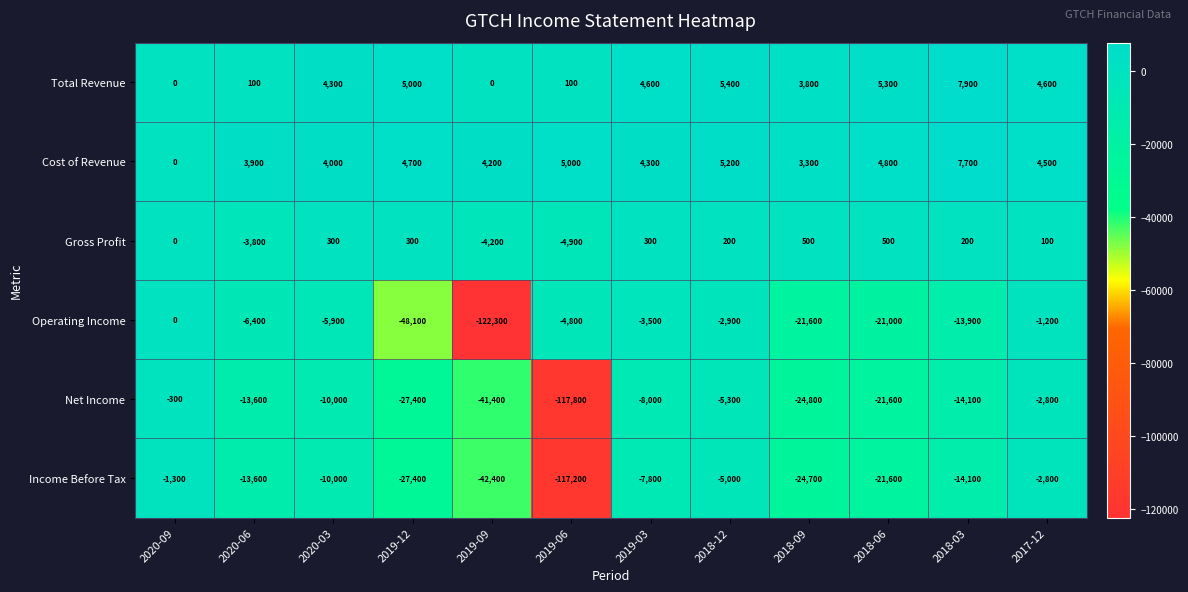

Which label corresponds to the largest value in the chart?

2018-03